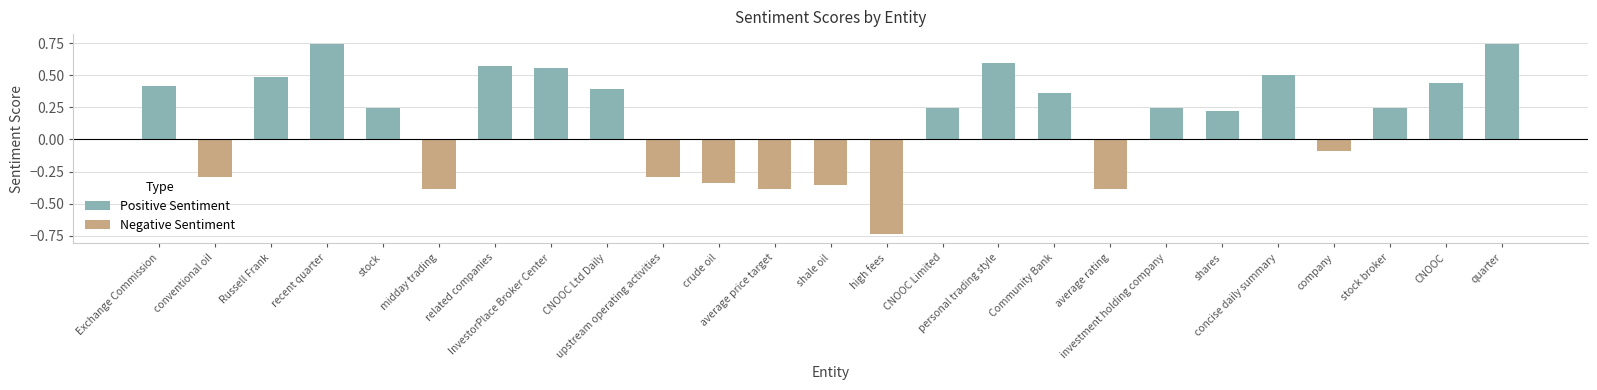

Which has a higher value, CNOOC Ltd Daily or average rating?

CNOOC Ltd Daily